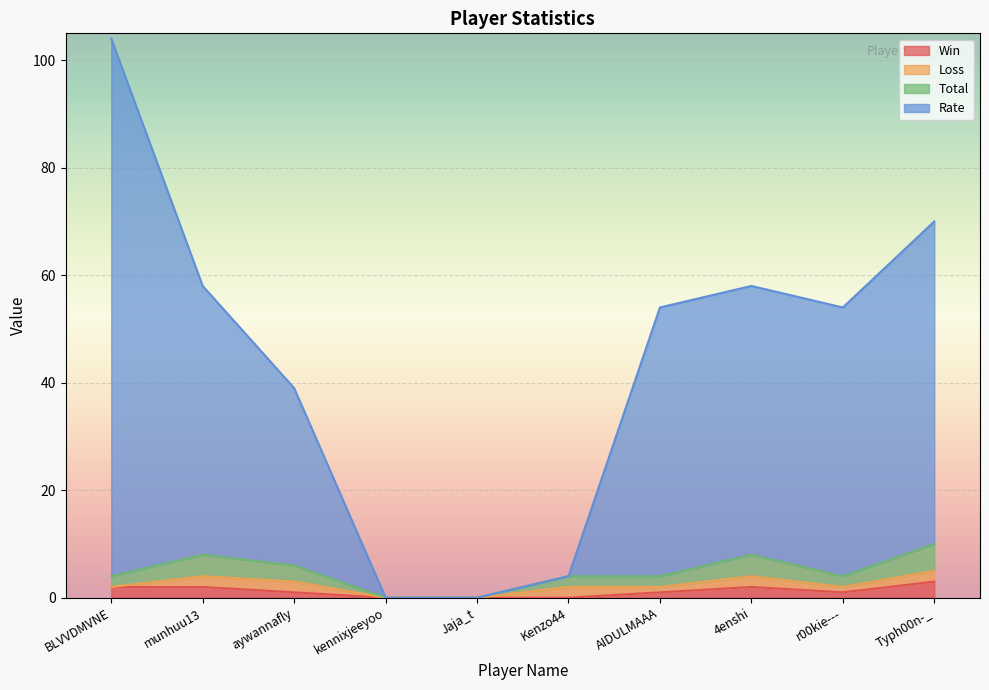

What is the difference between the highest and lowest values at BLVVDMVNE?

102